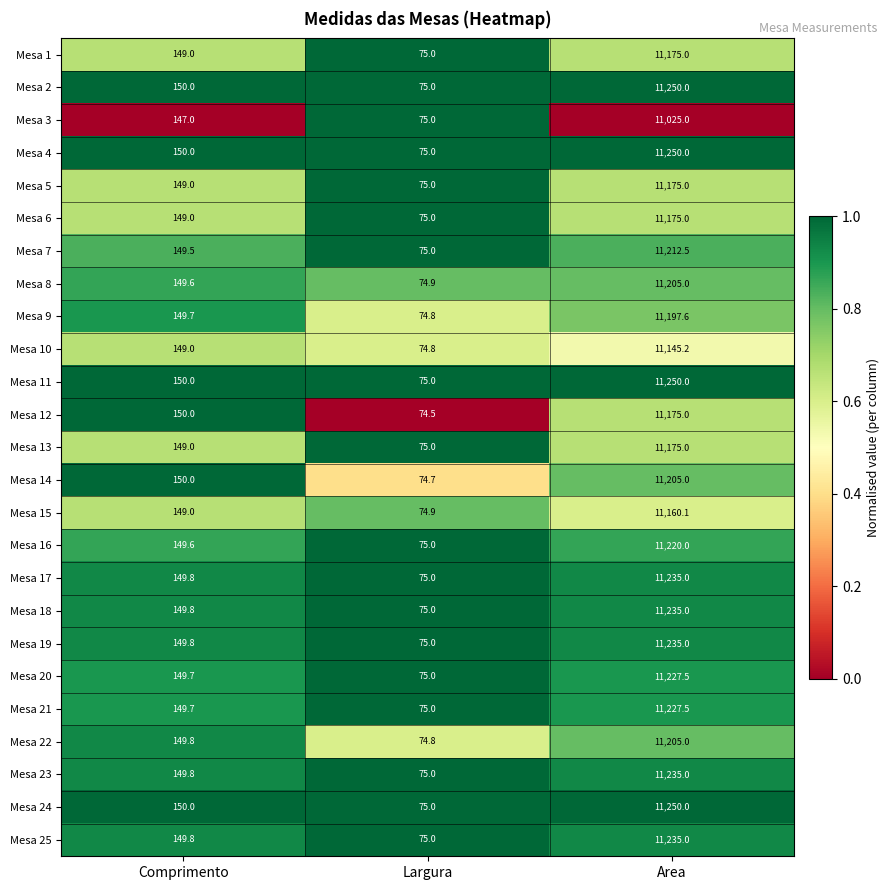

What is the difference between the highest and lowest values at Area?

225.0